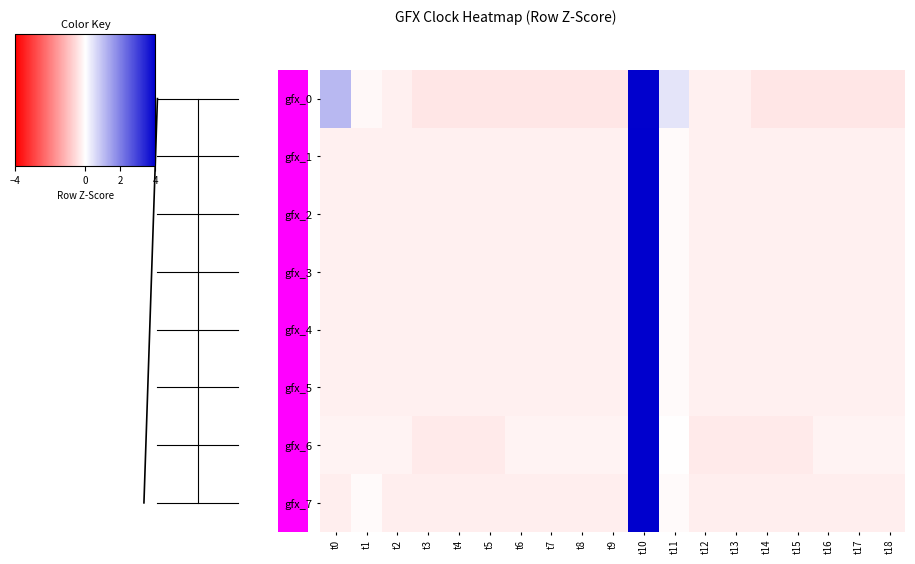

At which category is the sum across all series the highest?

t10